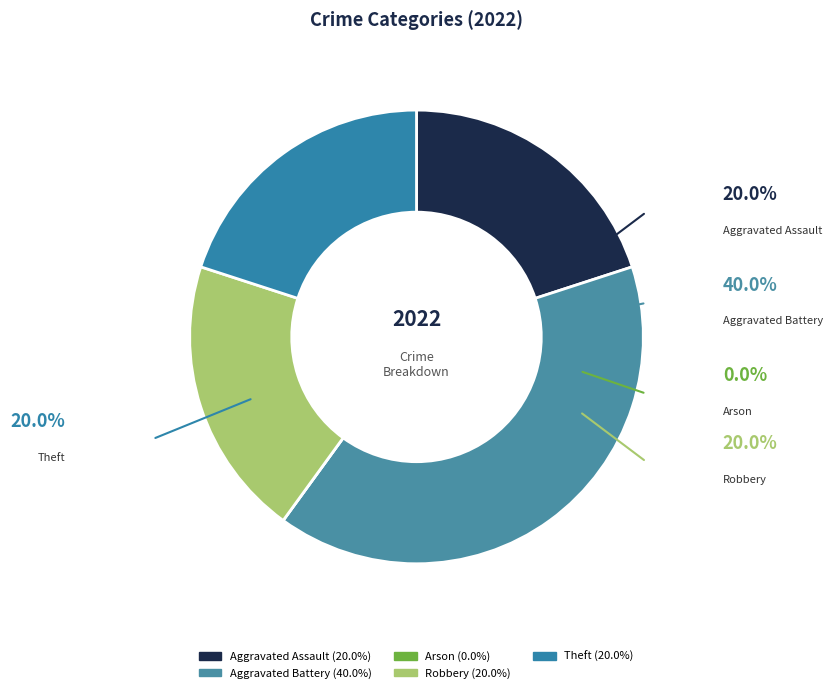

What is the ratio of the value at Aggravated Battery to the value at Theft?

2.0